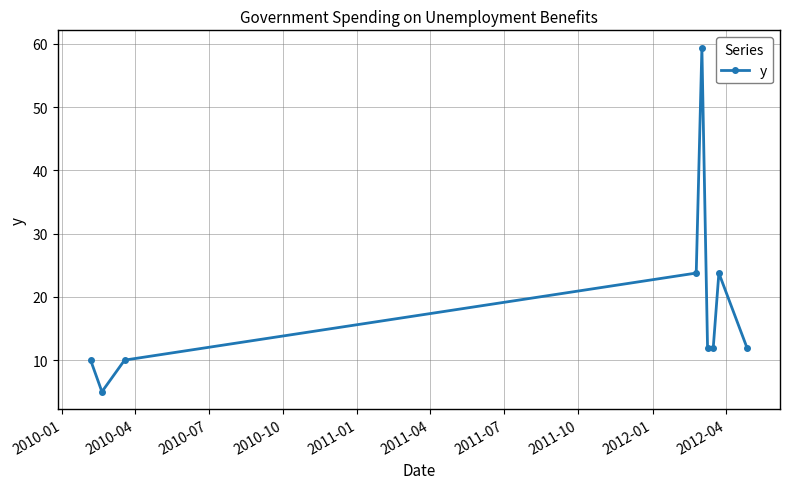

True or false: there are more than 0 points higher than both neighbors.

True